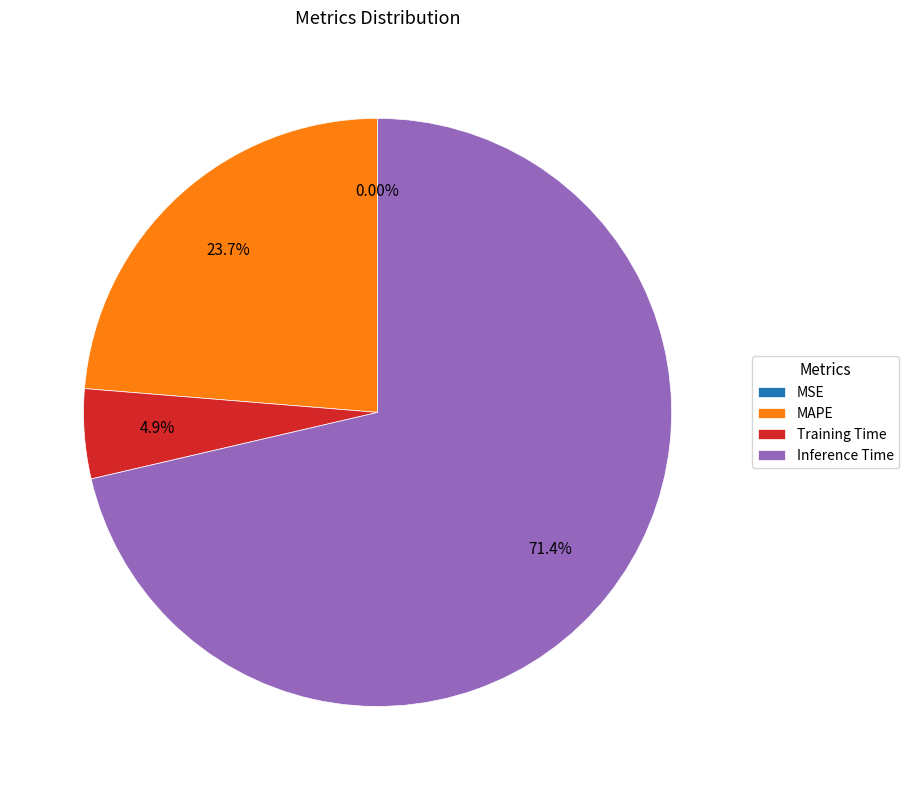

What is the largest slice in the pie chart?

Inference Time